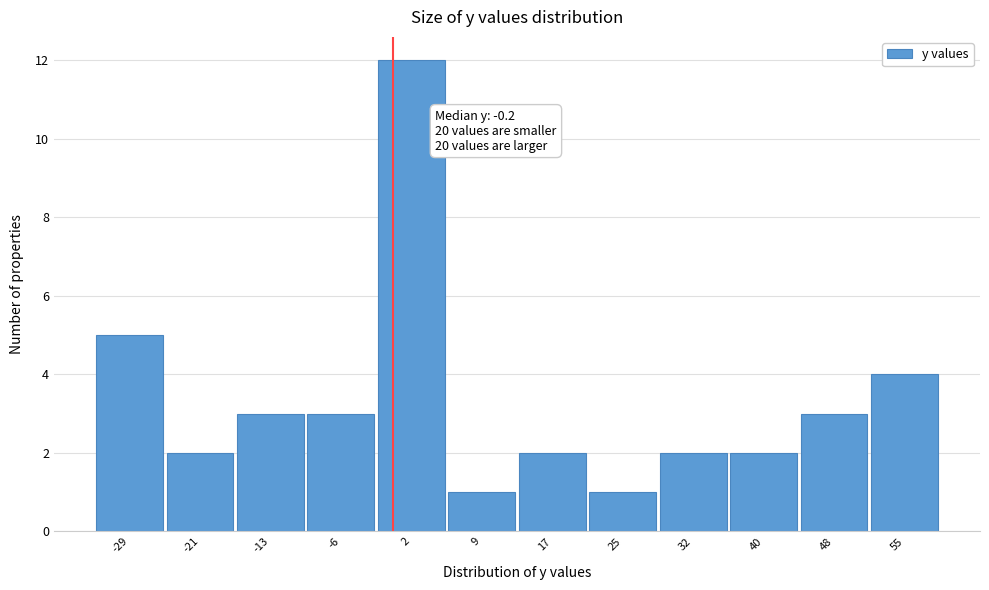

Over which range of the x-axis is the bar tallest?

-2 to 6